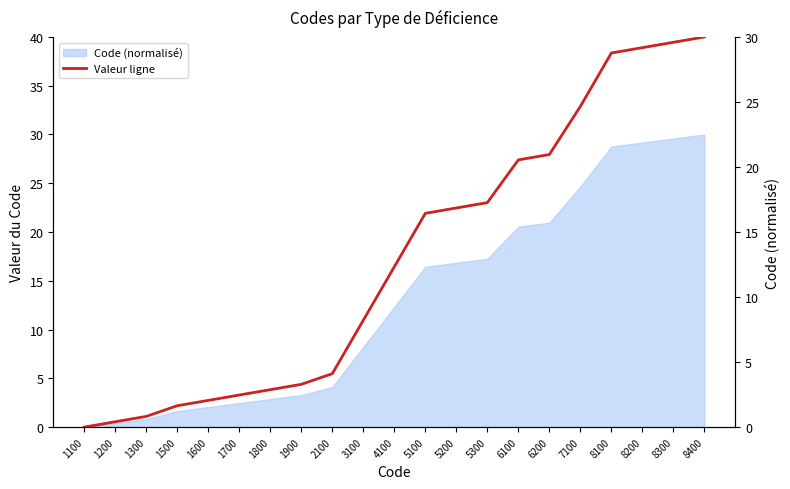

Reading right to left, what are all the values shown in this chart?

8400=30.0	8300=29.6	8200=29.2	8100=28.8	7100=24.7	6200=21.0	6100=20.5	5300=17.3	5200=16.8	5100=16.4	4100=12.3	3100=8.2	2100=4.1	1900=3.3	1800=2.9	1700=2.5	1600=2.1	1500=1.6	1300=0.8	1200=0.4	1100=0.0